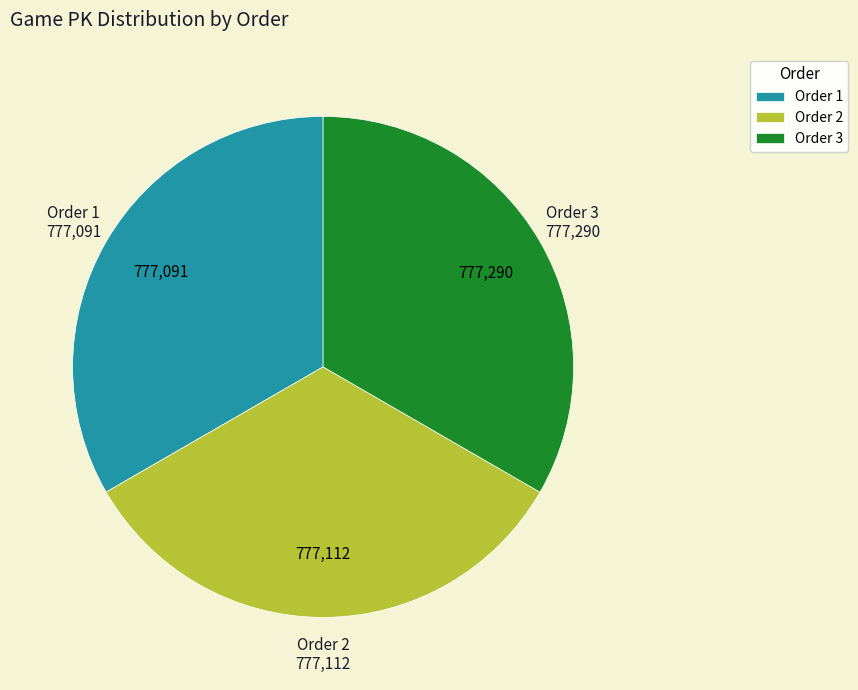

Approximately how many times larger is the value at Order 2 compared to Order 3?

1.0